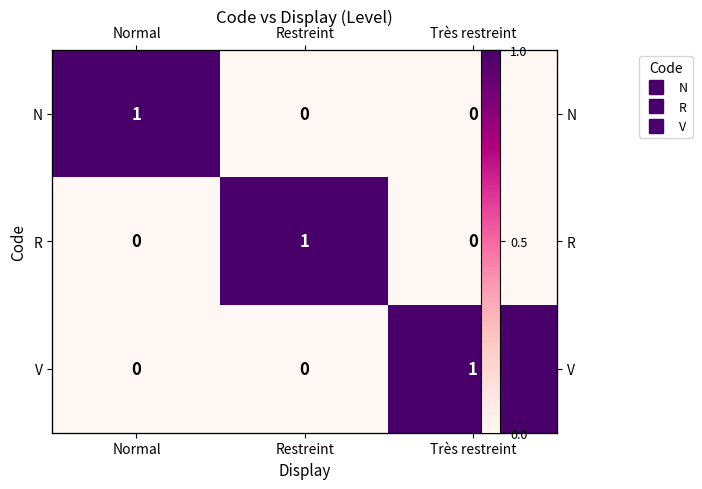

At Normal, list the series in order from smallest to largest.

R, V, N